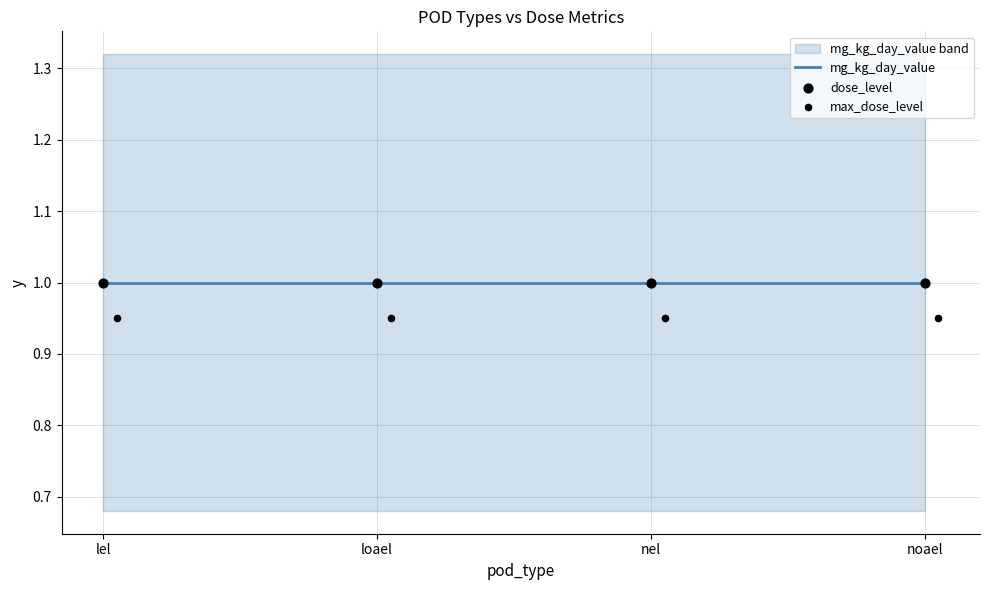

What is the total value across all series at lel?

3.0